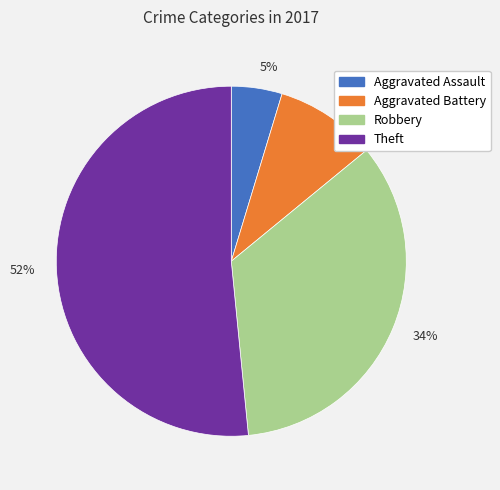

Rank the categories by value from lowest to highest.

5%, 9%, 34%, 52%